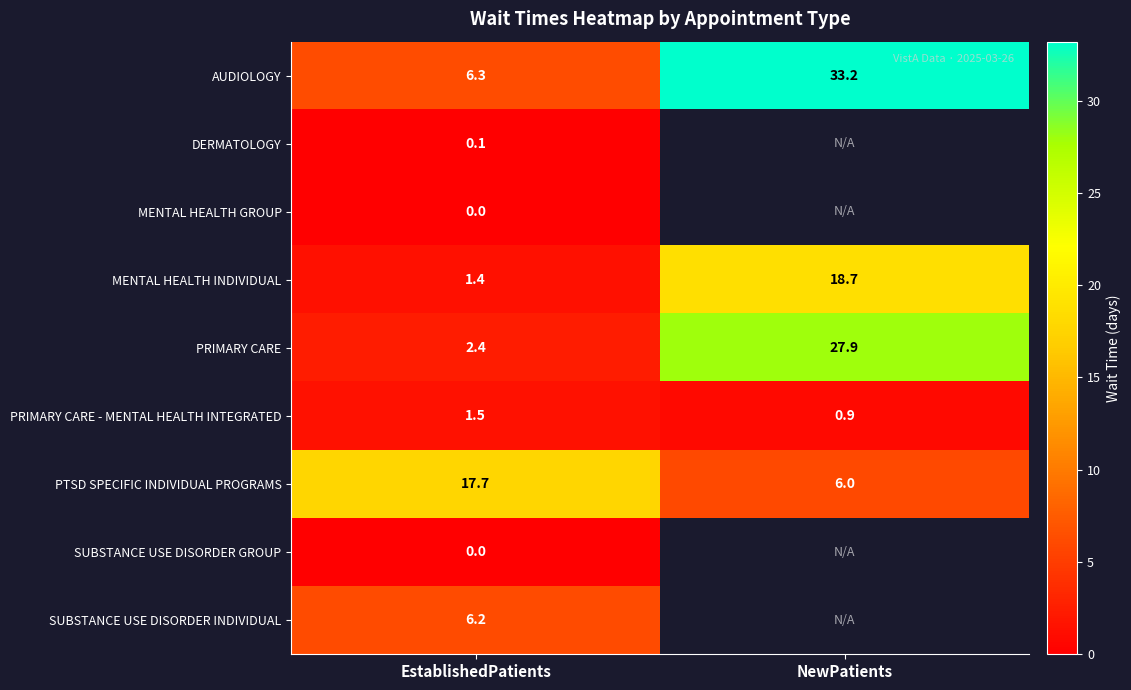

How many values in the PRIMARY CARE series are below 27?

1